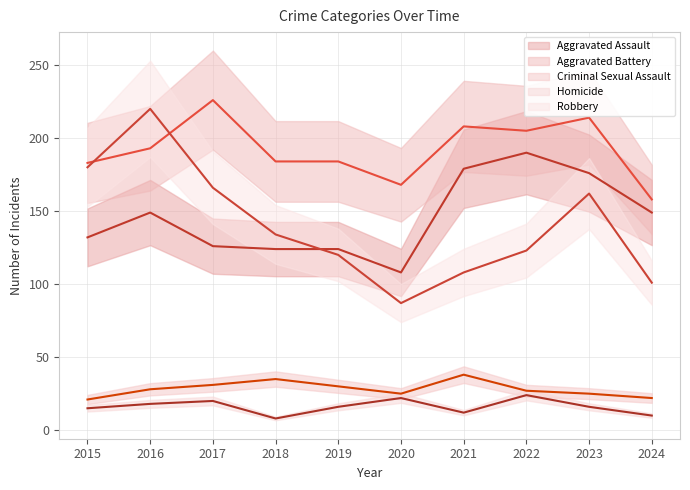

What is the sum of all Criminal Sexual Assault values?

282